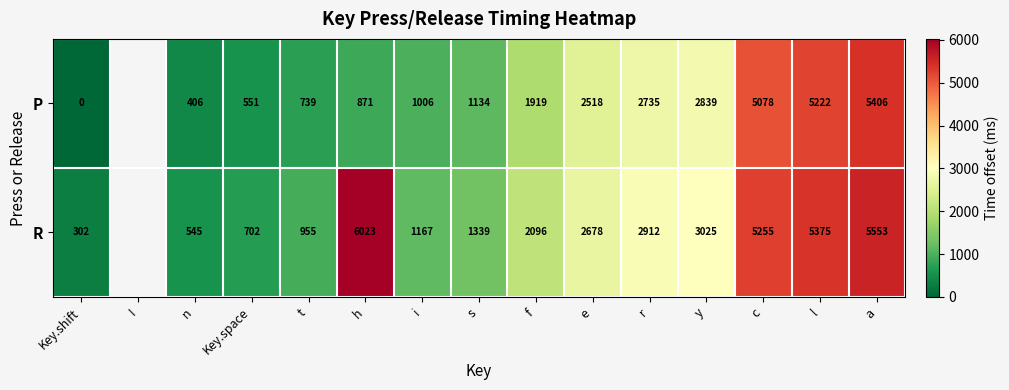

The value of P at y is 3999.6. True or false?

False